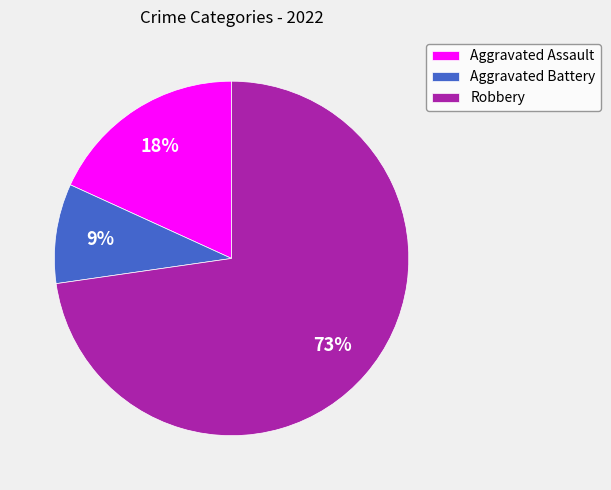

Between Robbery and Aggravated Assault, which is larger?

Robbery